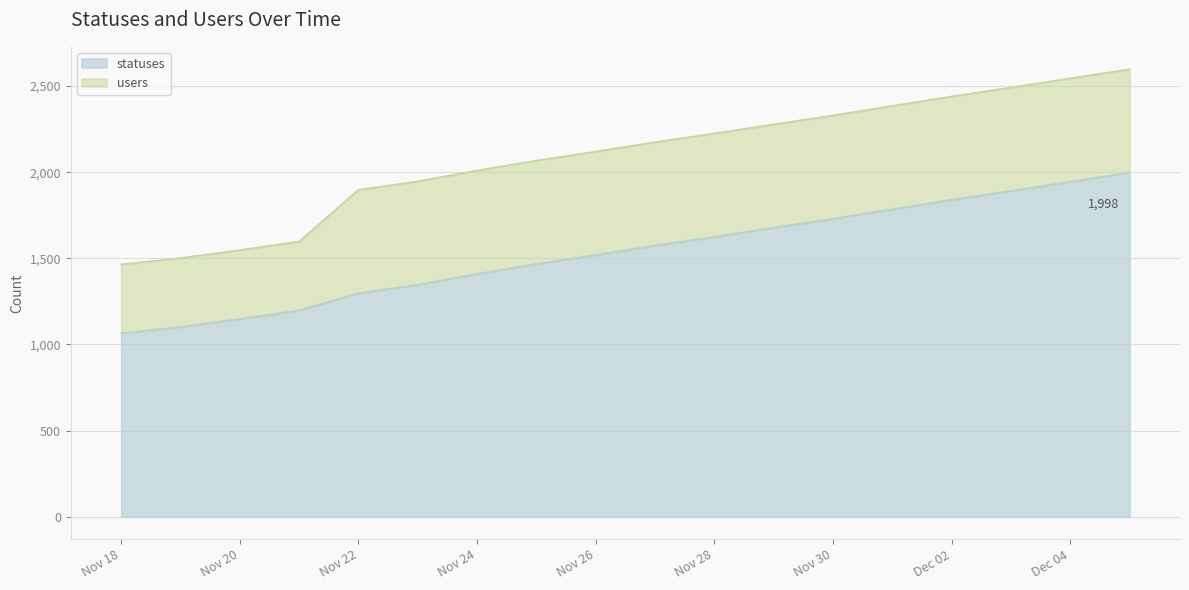

How many values are below 1575?

9